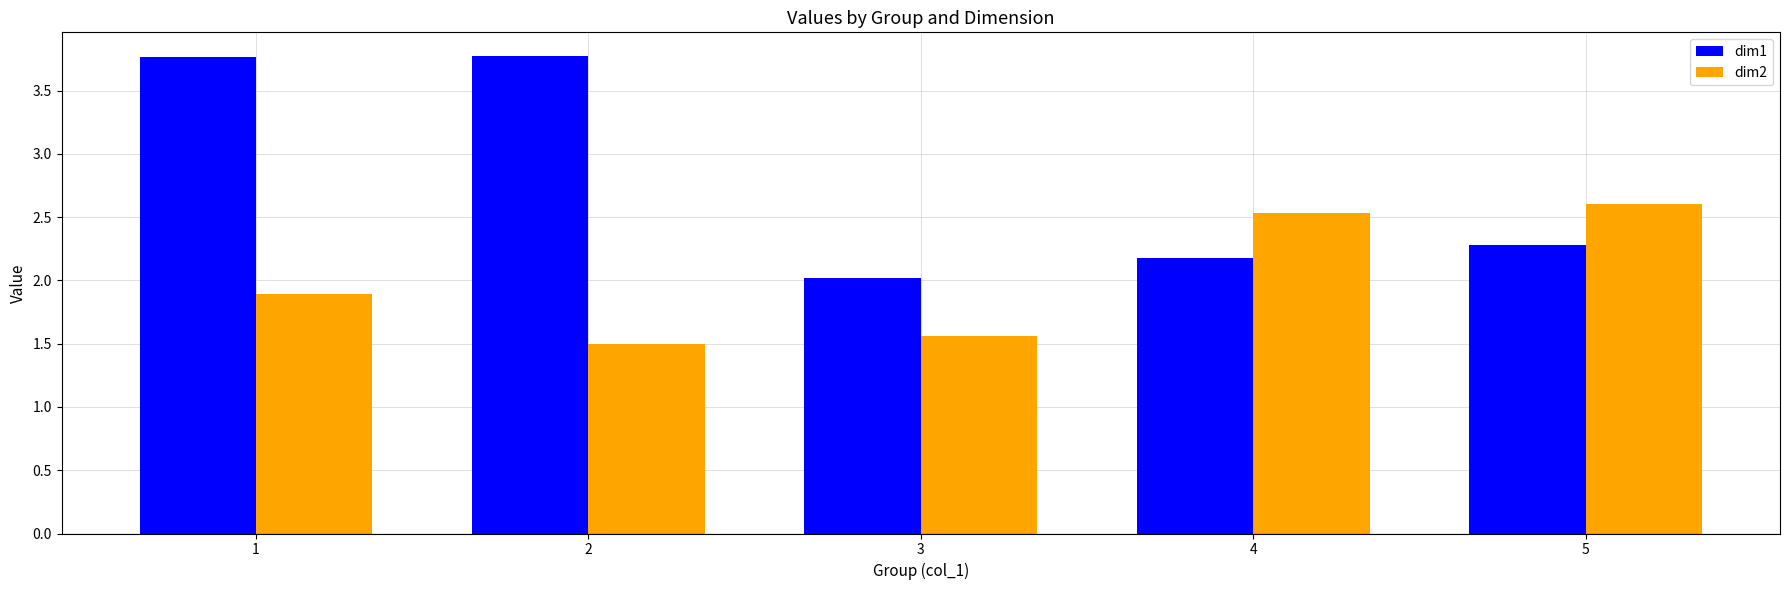

At which label does dim1 reach its minimum?

3